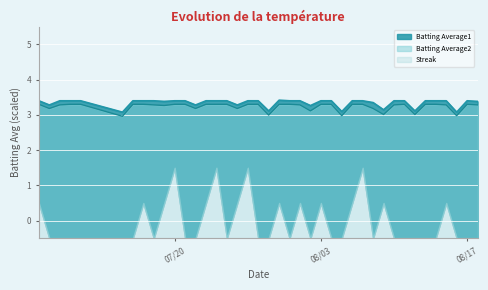

True or false: Batting Average1 and Batting Average2 intersect in this chart.

False